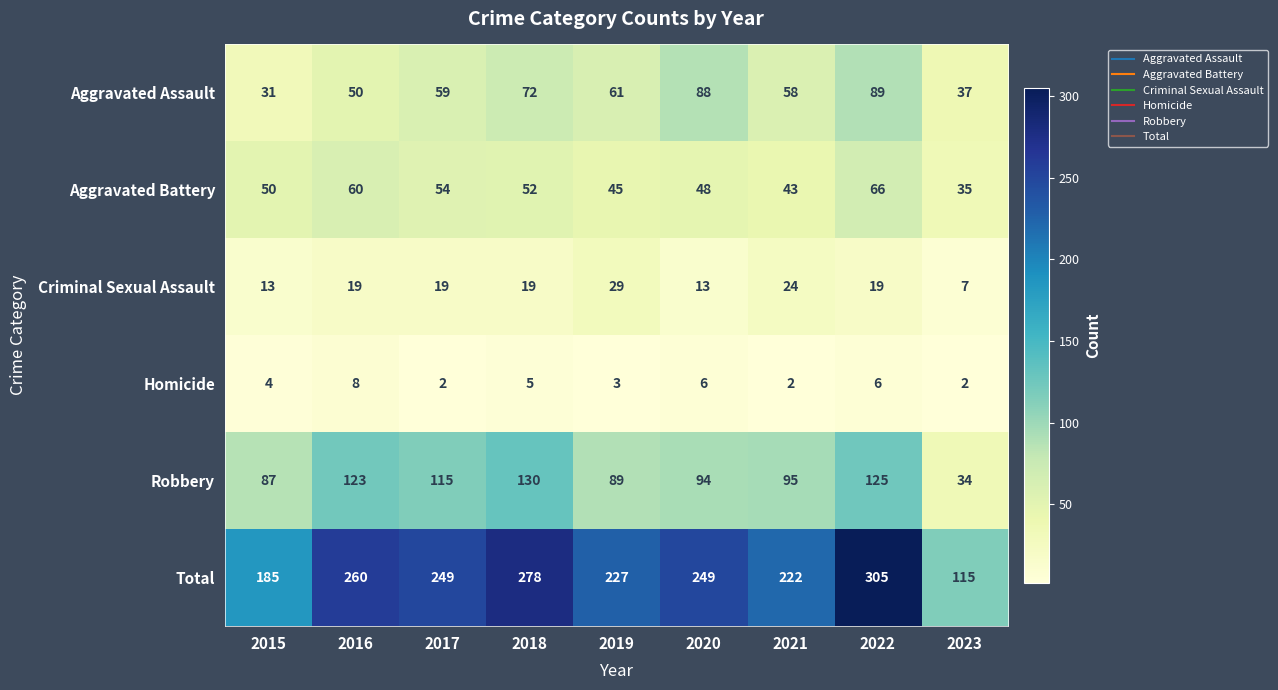

The Robbery series shows 130 at 2018. True or false?

True